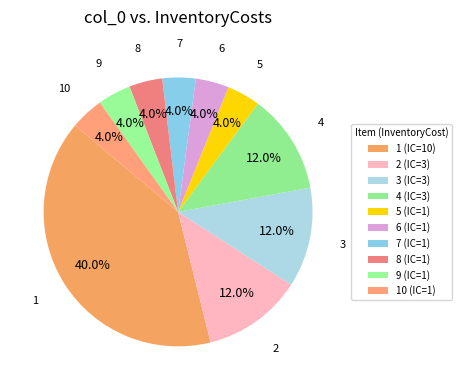

To the nearest percent, what is the difference between the largest and smallest slice percentages?

36%